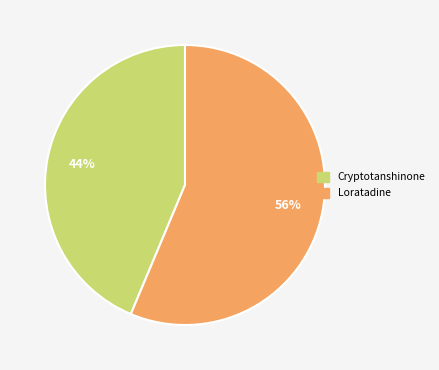

Rank the categories by value from lowest to highest.

Cryptotanshinone, Loratadine